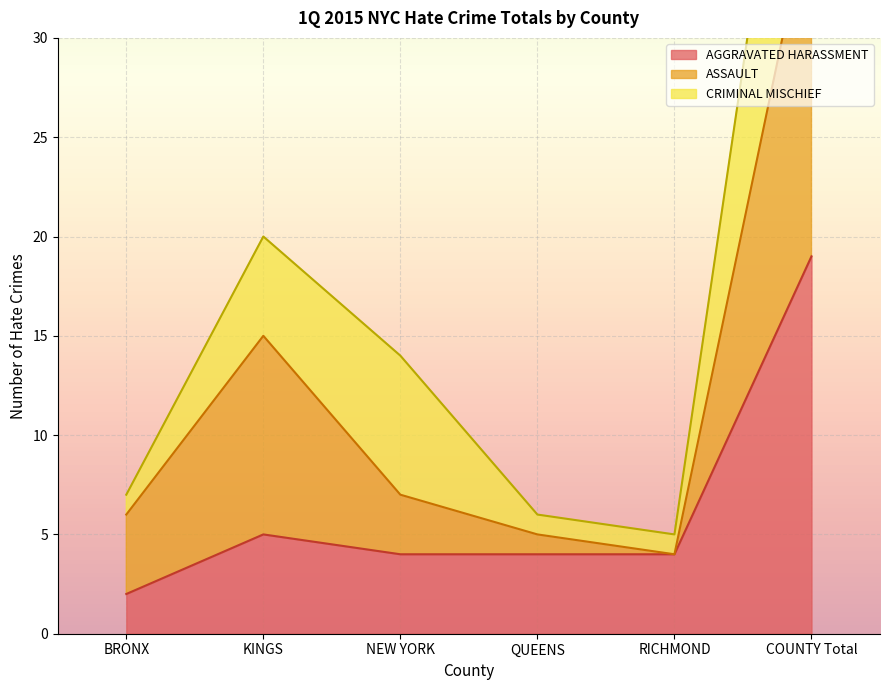

Which label corresponds to the largest value in the chart?

COUNTY Total